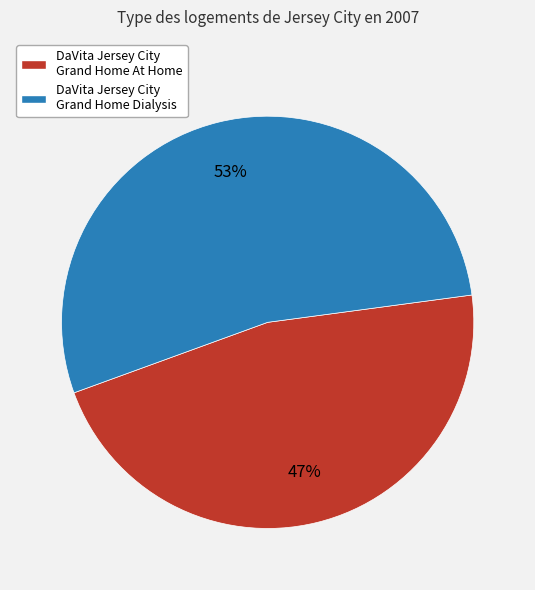

What is the ratio of the value at DaVita Jersey City Grand Home At Home to the value at DaVita Jersey City Grand Home Dialysis?

0.9